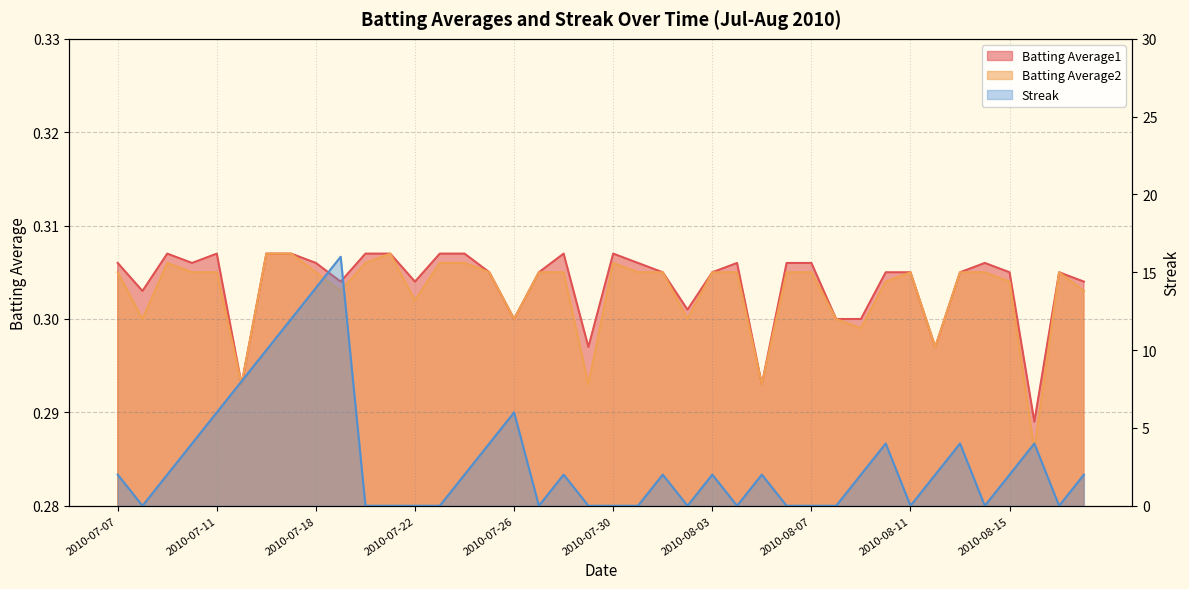

What is the label of the 22nd point from the right?

2010-07-28